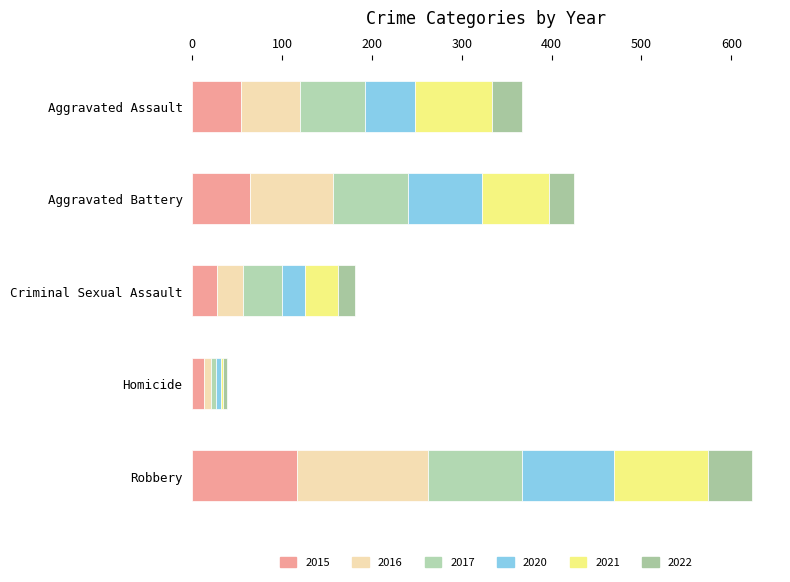

What is the total value across all series at Aggravated Assault?

367